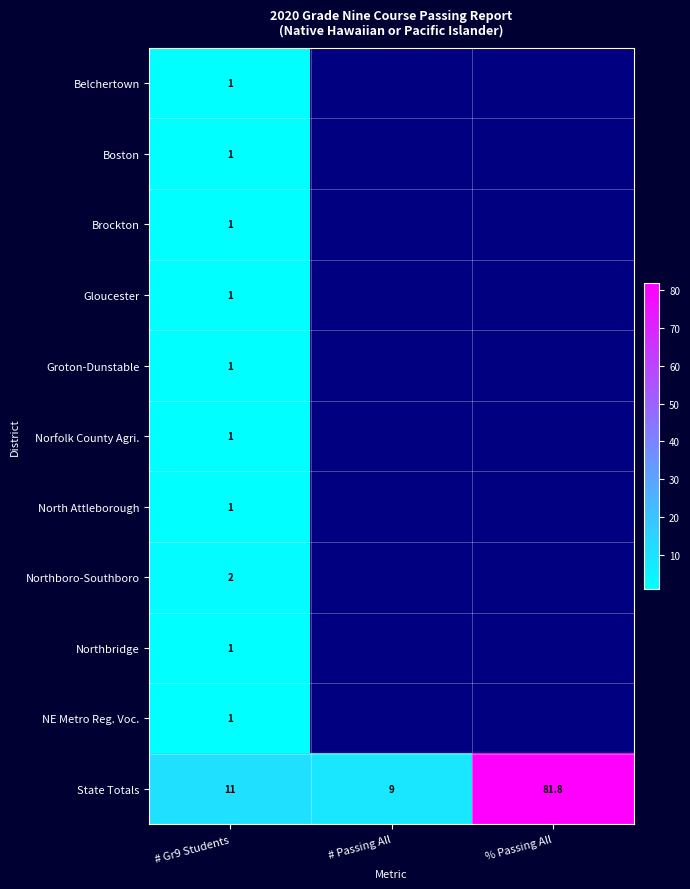

At how many categories does at least one series exceed 1?

3